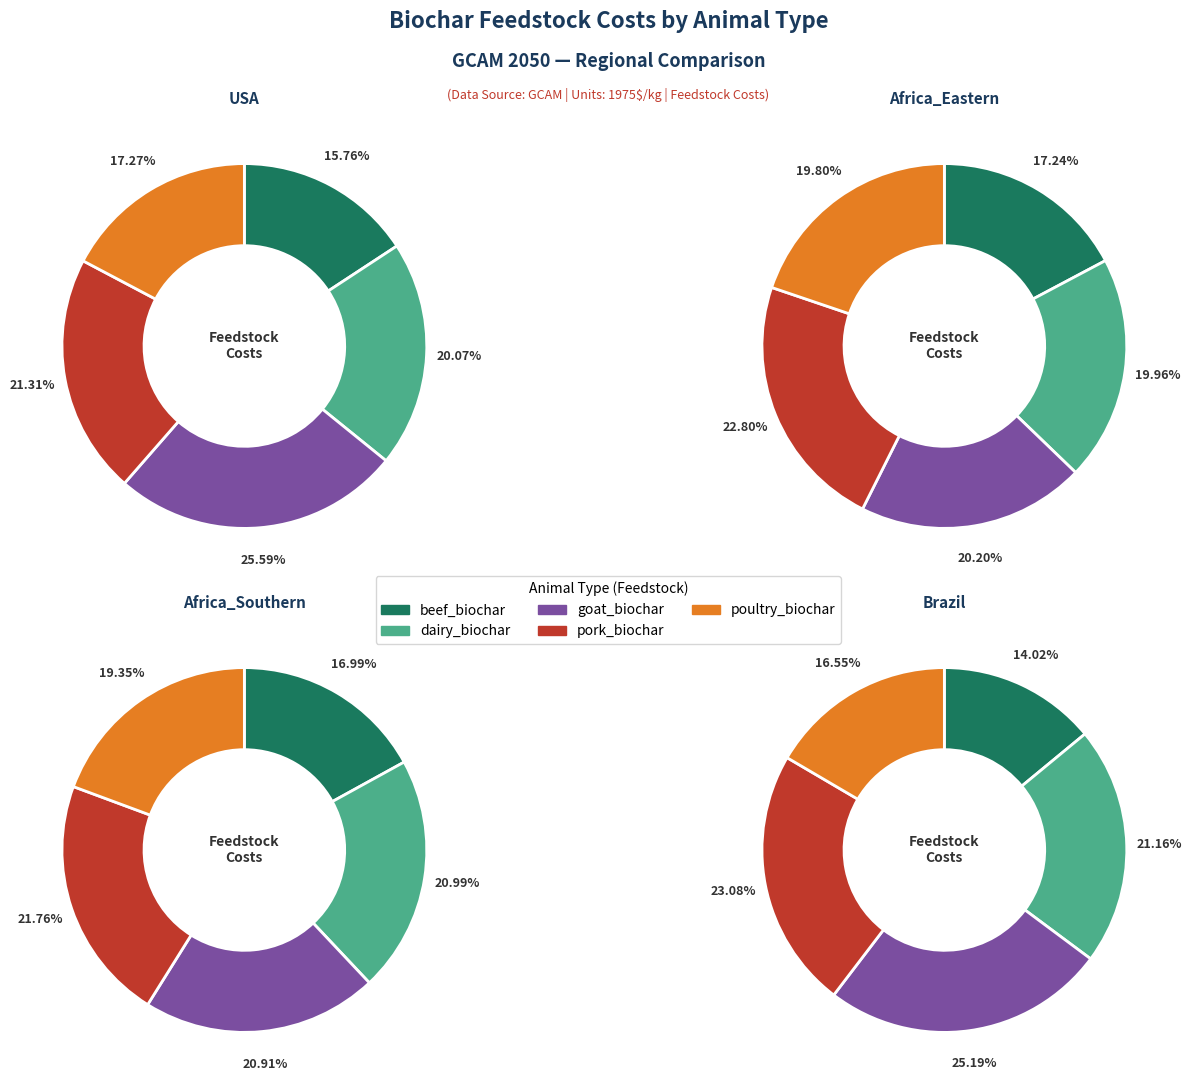

To the nearest percent, what is the difference between the beef_biochar and dairy_biochar slice percentages?

4%